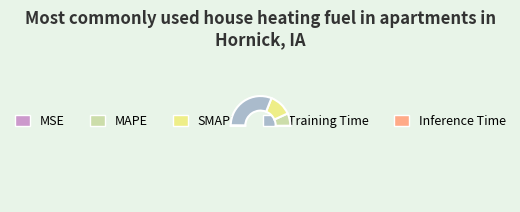

Which slice is the largest?

Training Time